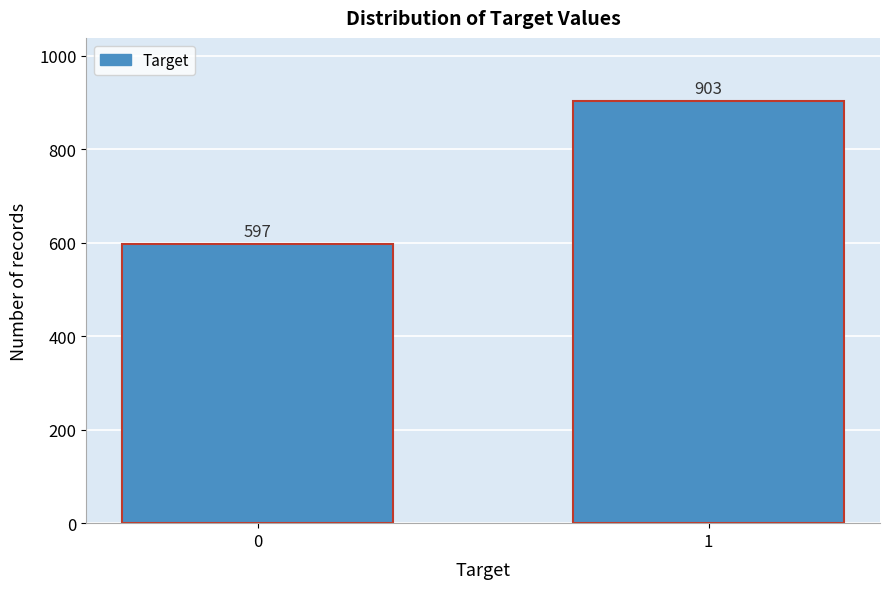

Reading left to right, transcribe all the data shown in this chart.

597	903